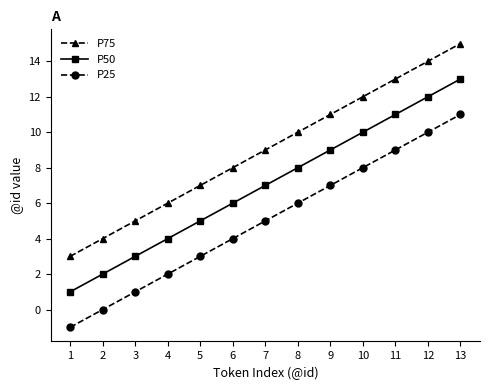

What is the difference between the P25 values at 10 and 9?

1